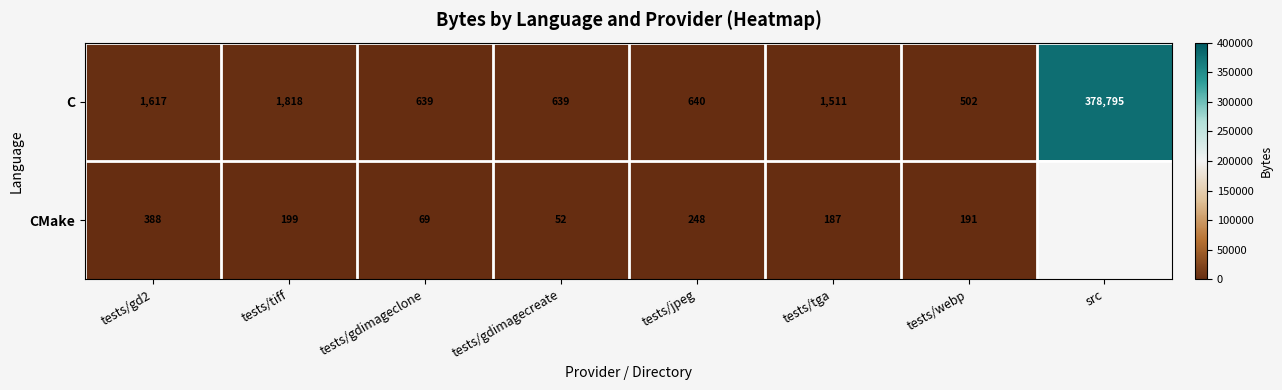

True or false: CMake has a value of 329.0 at tests/tga.

False